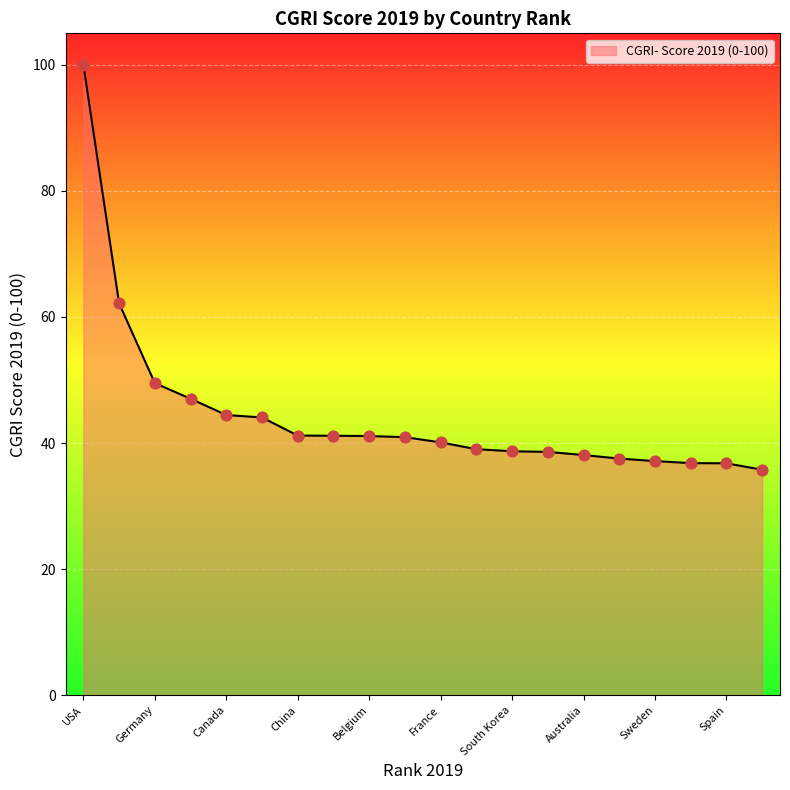

What is the maximum value shown in the chart?

100.0